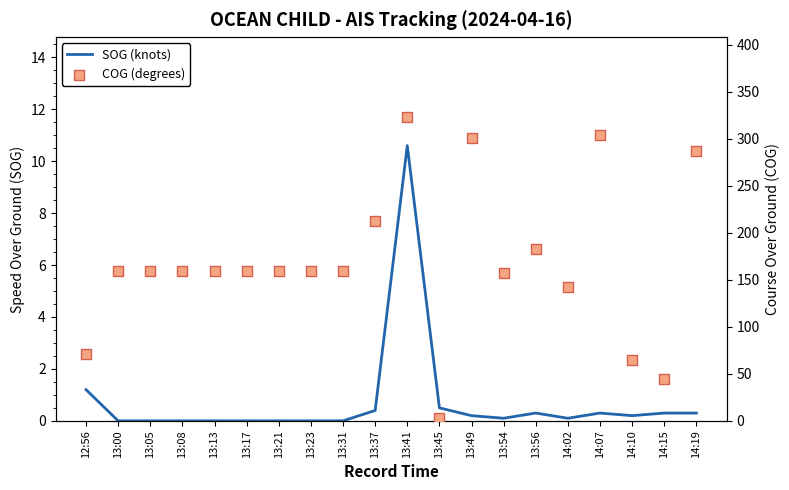

At how many categories does at least one series exceed 208?

5